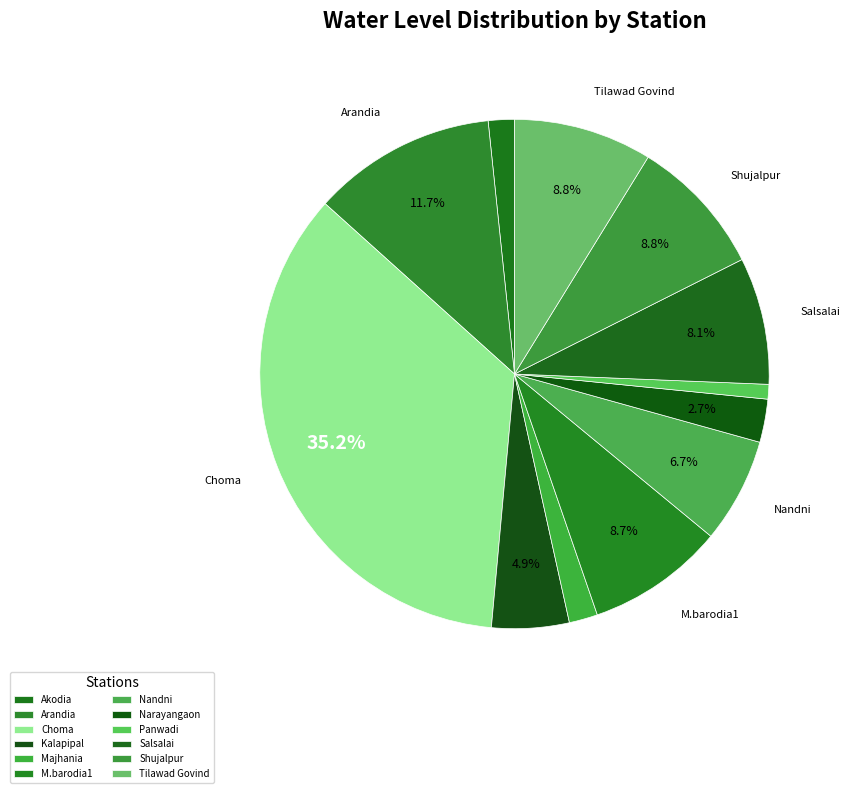

To the nearest percent, what percentage of the pie is Panwadi?

1%